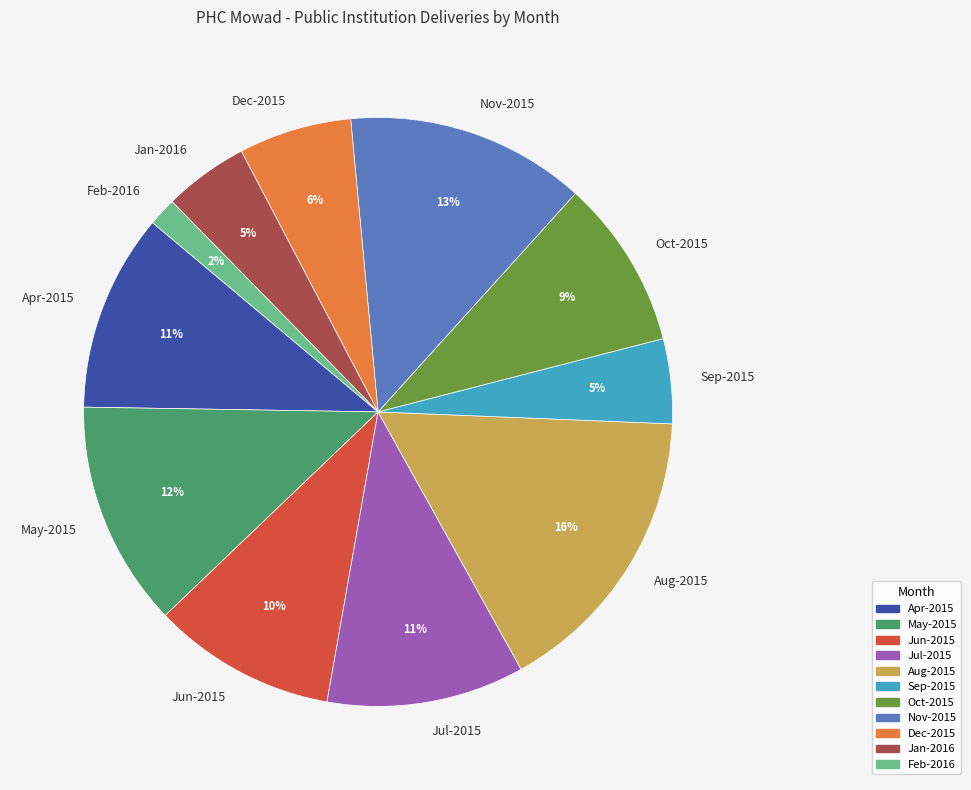

What is the smallest slice in the pie chart?

Feb-2016